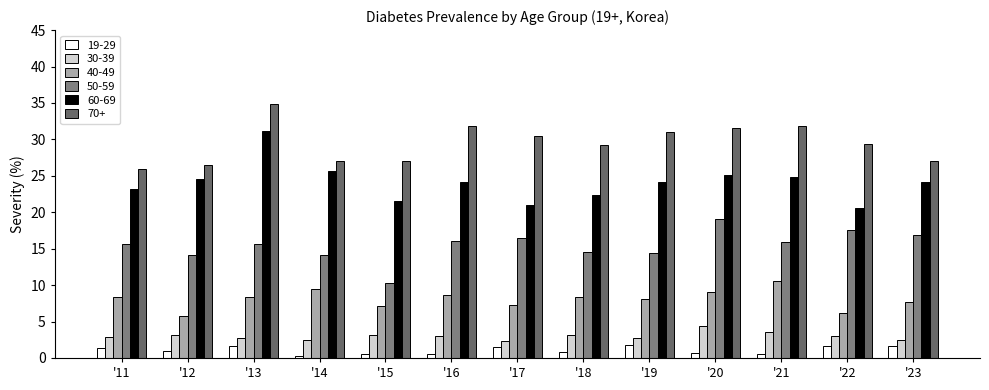

What is the approximate value of 40-49 at '17?

7.3